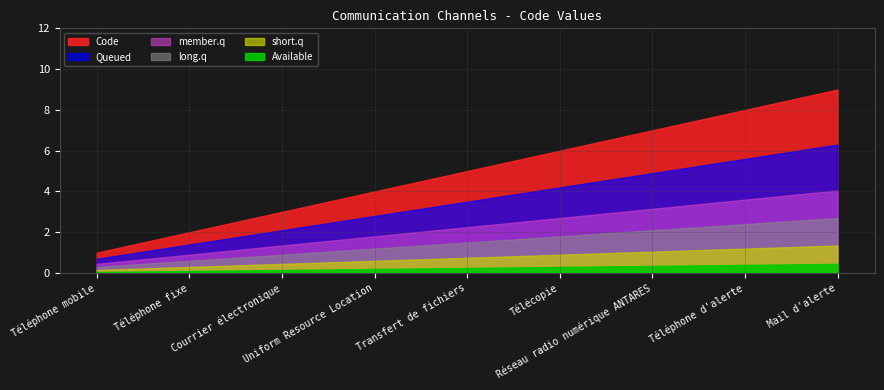

True or false: the data has more than 1 interior local peaks.

False